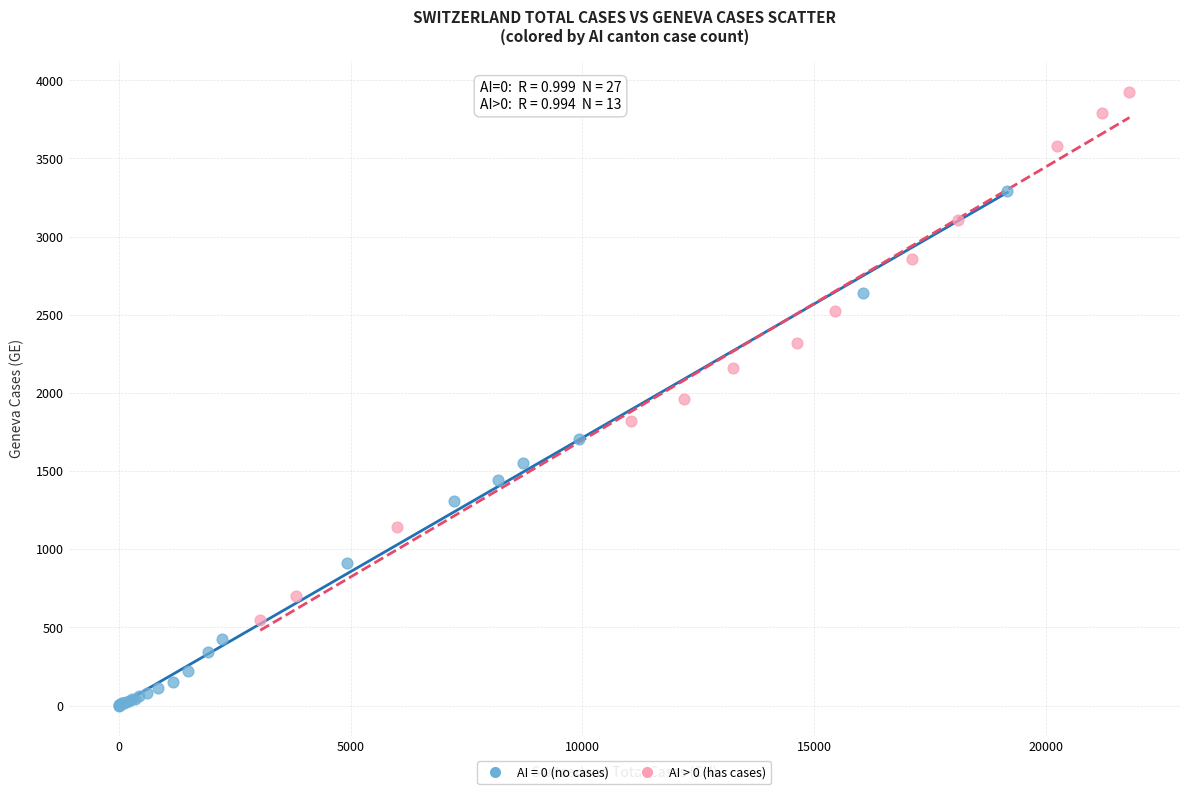

Which series reaches the minimum Y coordinate?

AI = 0 (no cases)